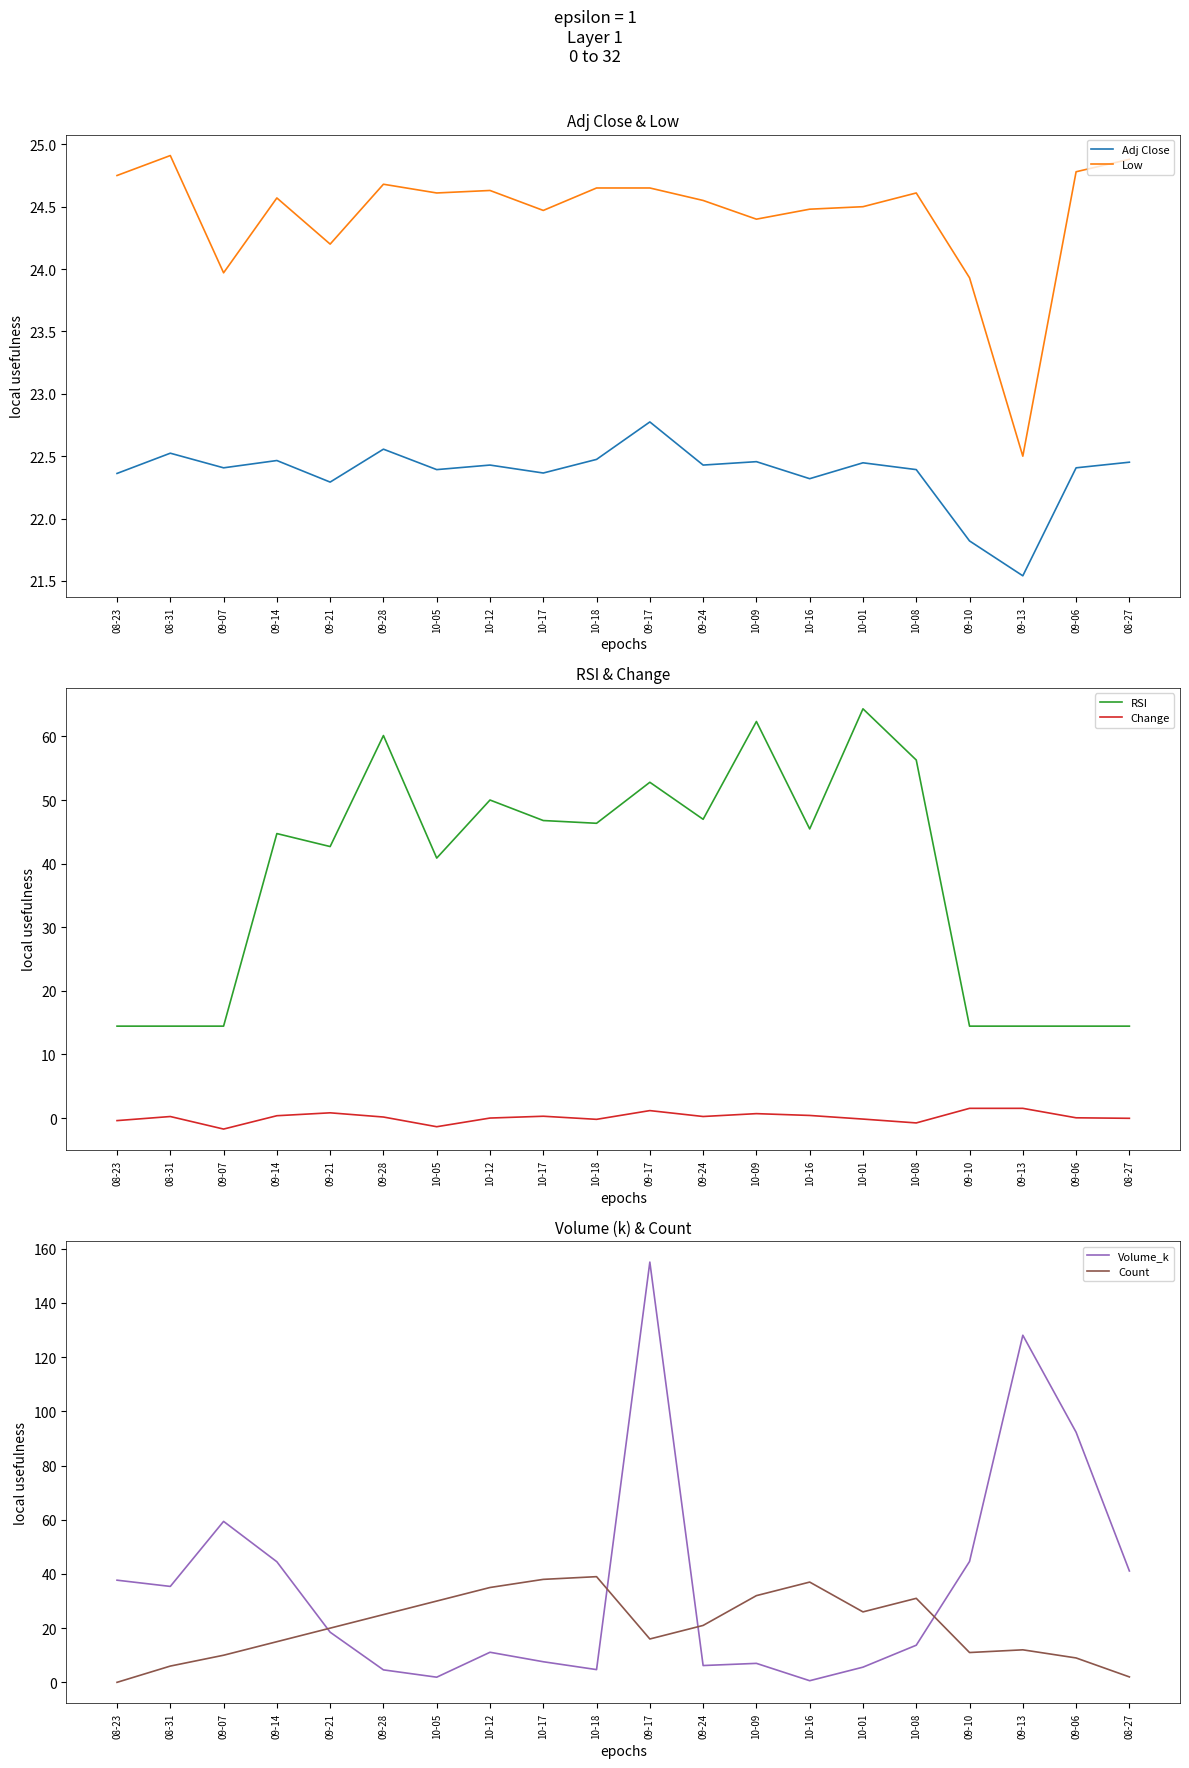

Read the Volume_k value at 09-10.

44.6